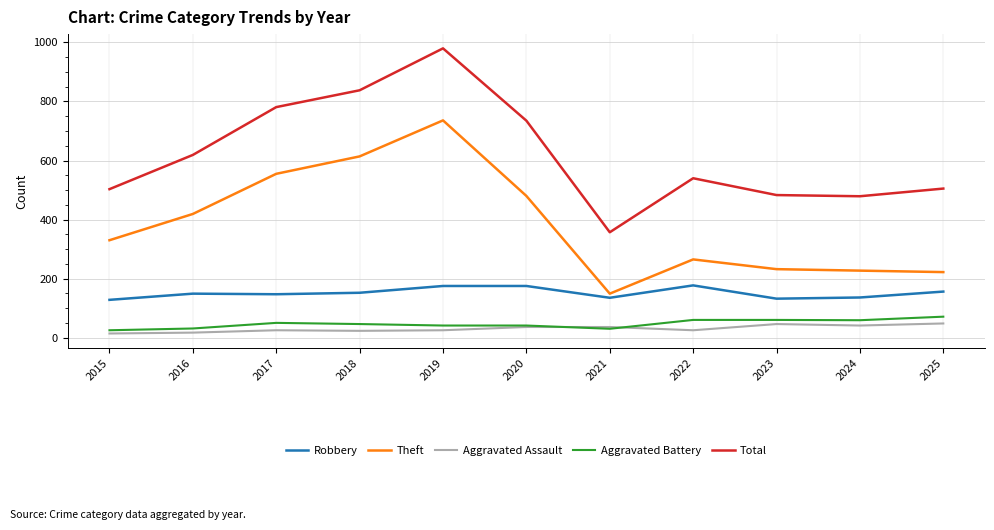

Which series has the largest total across all categories?

Total